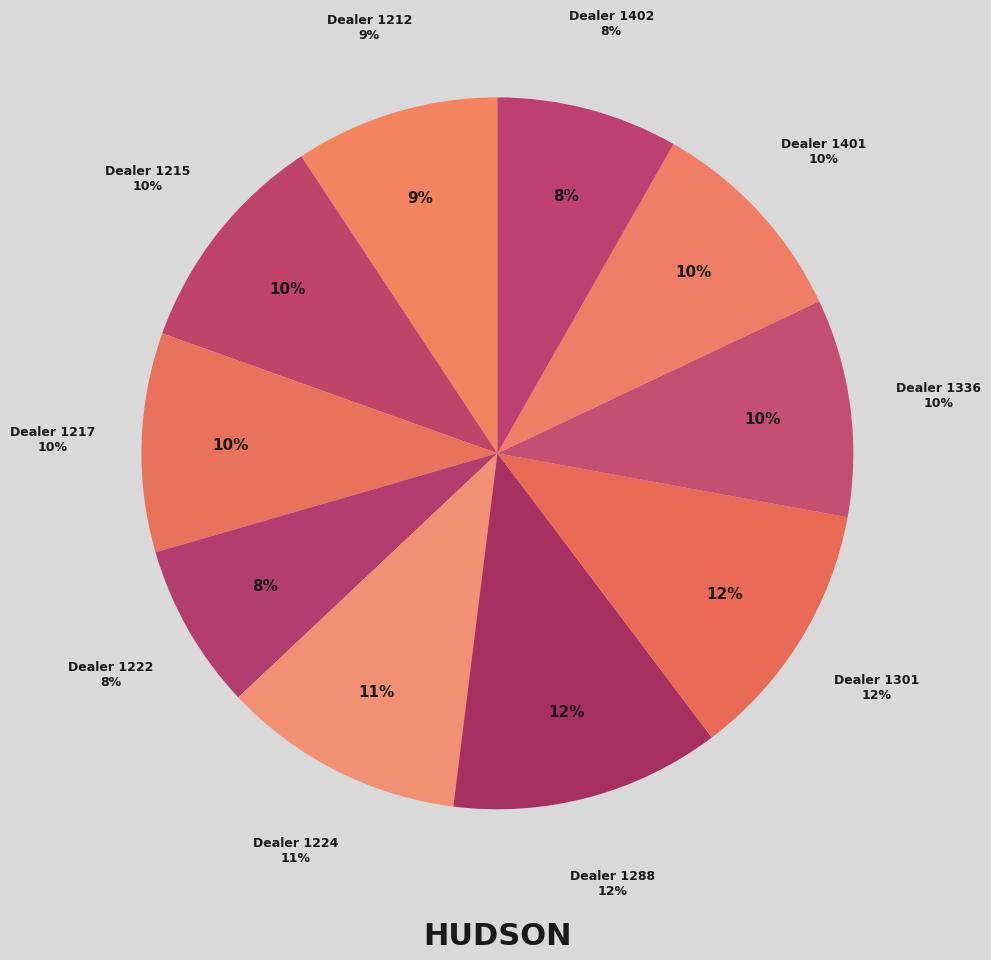

What is the total percentage of 1301 and 1215?

22.1%